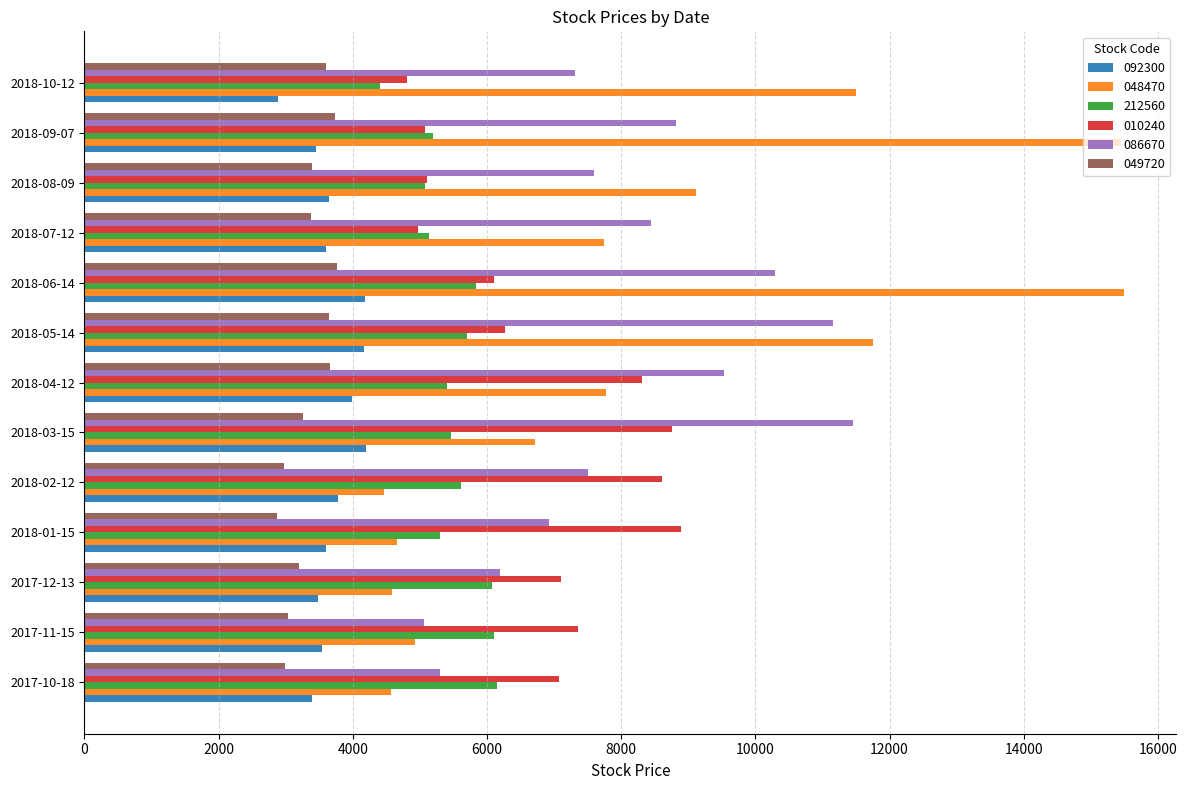

Which category has the lowest value in the 212560 series?

2018-10-12